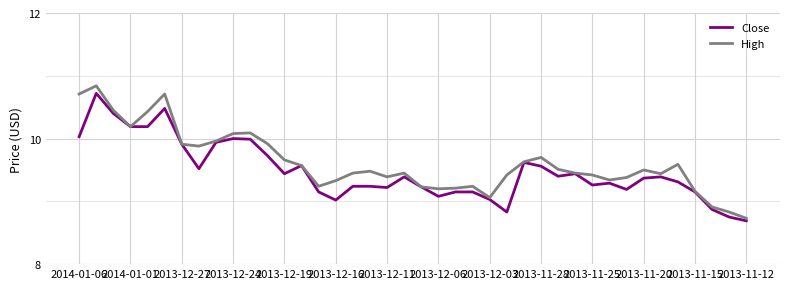

What is the greatest value displayed?

10.8